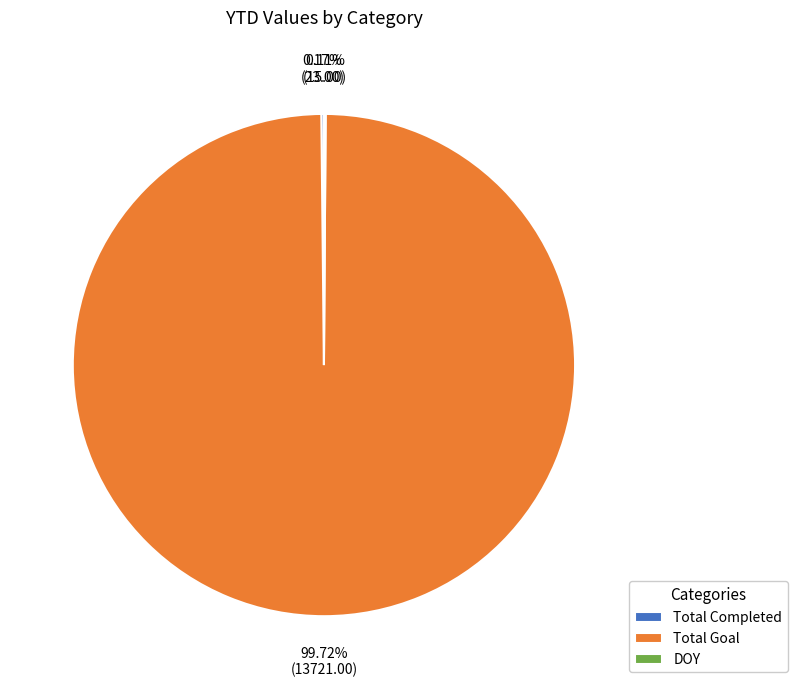

Which category has the biggest portion of the pie?

Total Goal